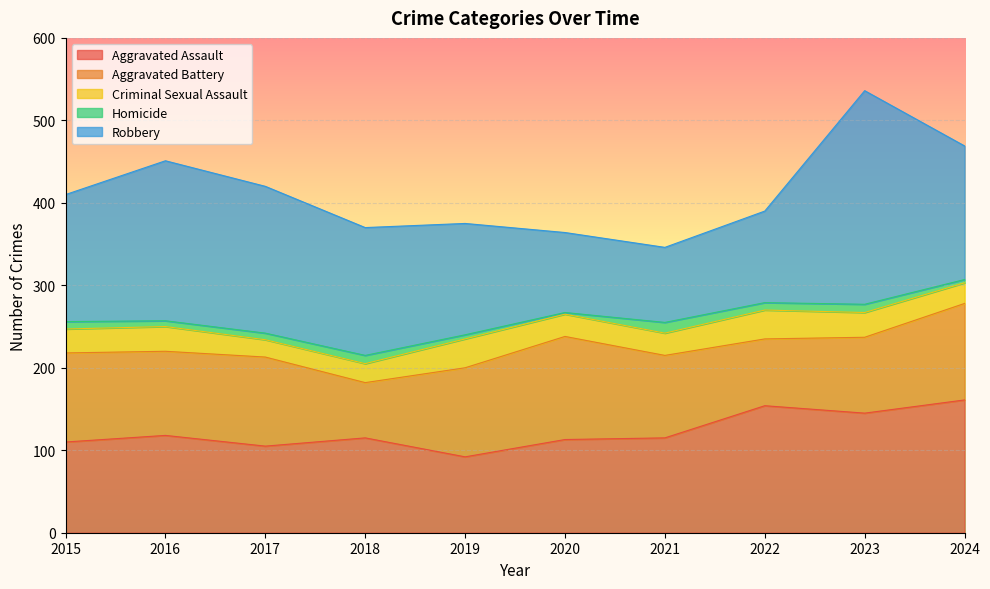

True or false: Aggravated Assault has a value of 43 at 2020.

False